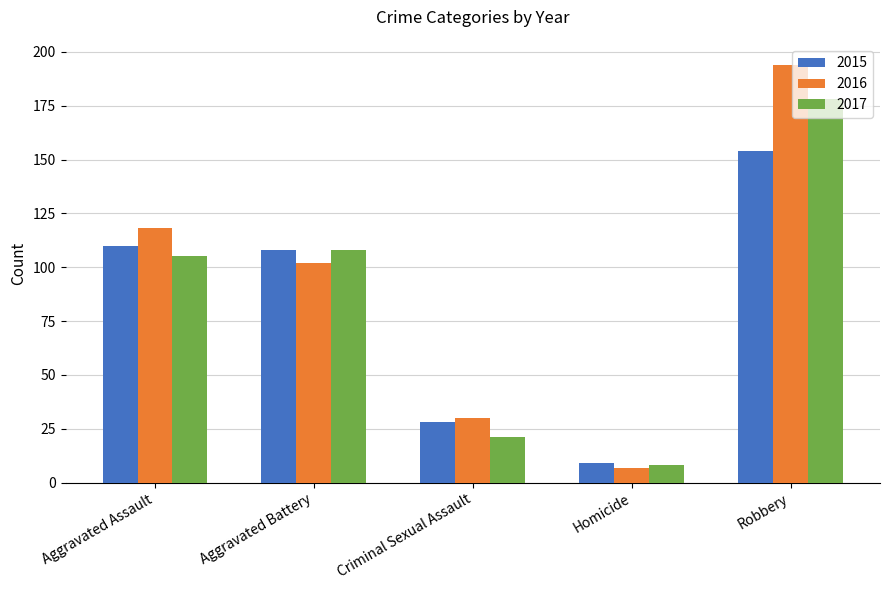

True or false: 2017 has a value of 146 at Aggravated Battery.

False